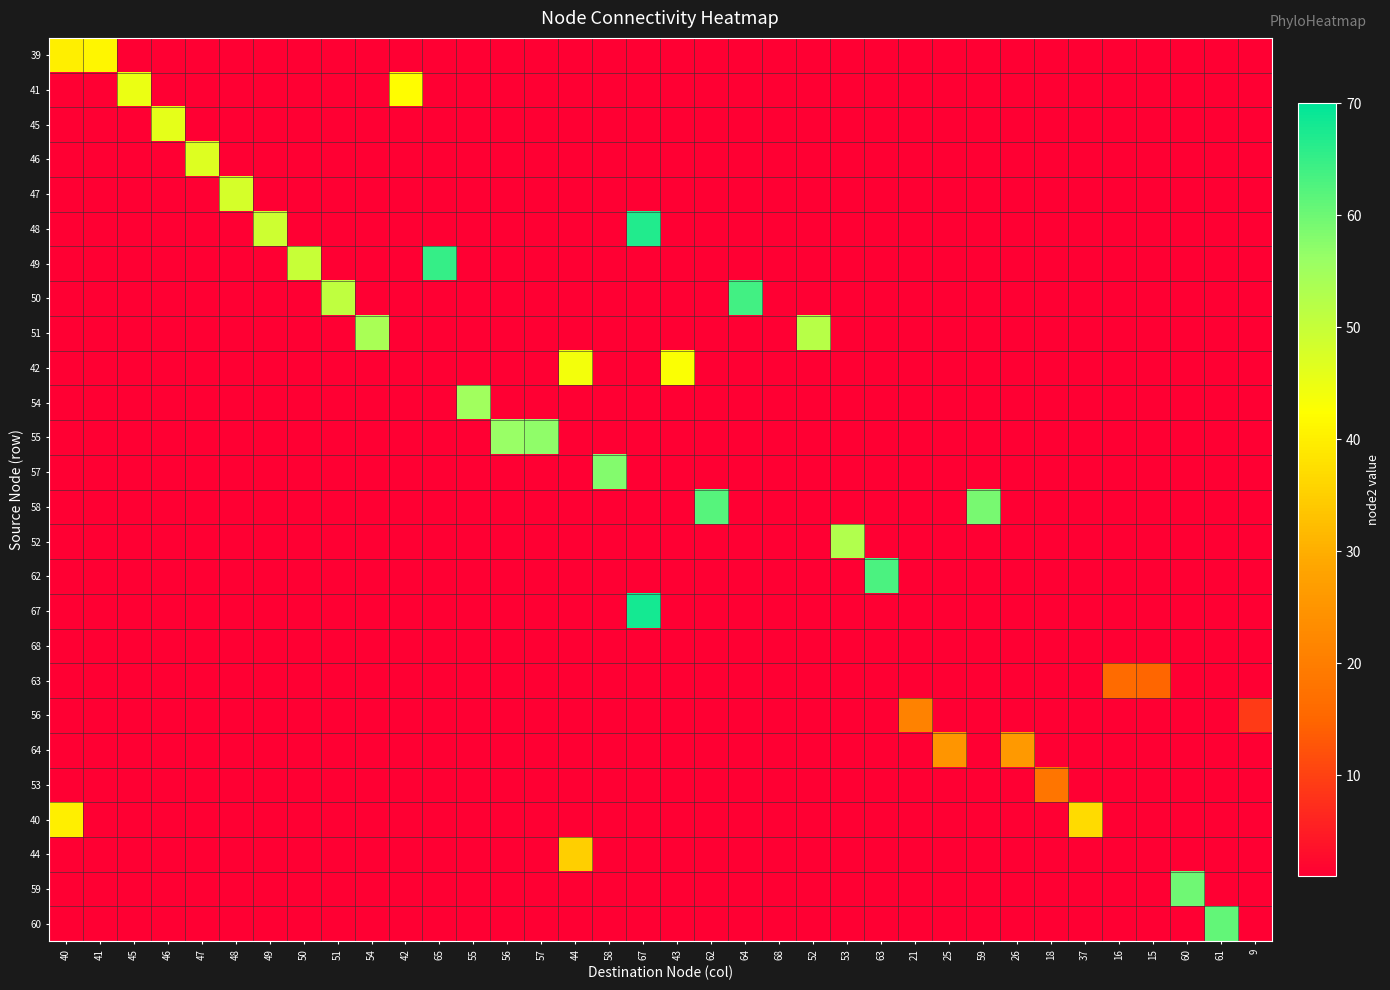

At how many categories does at least one series exceed 34?

28